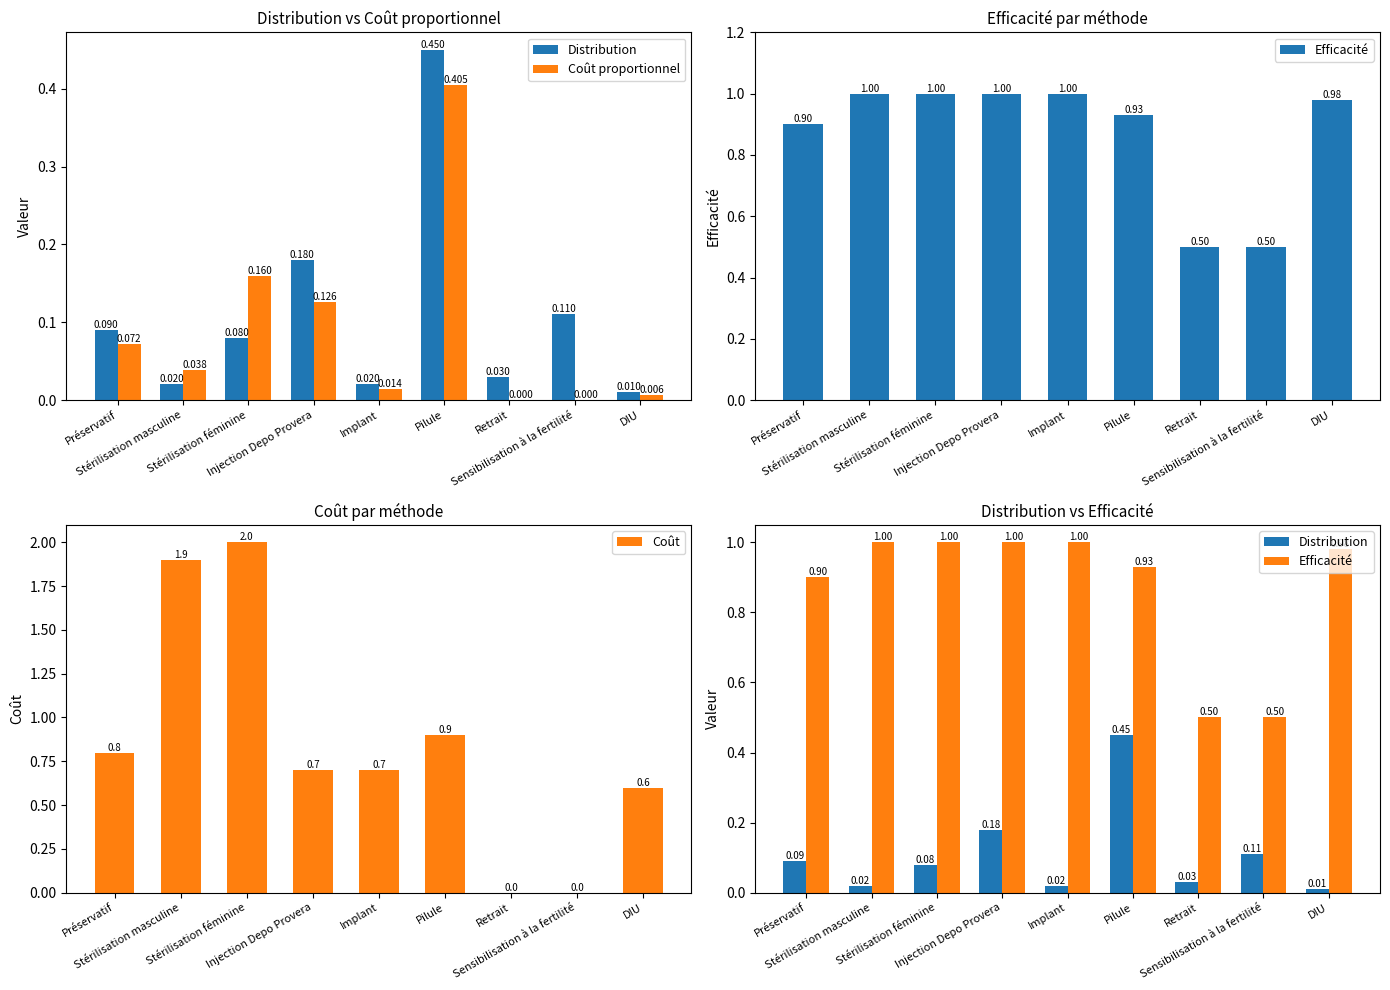

At which category is the sum across all series the highest?

Stérilisation féminine